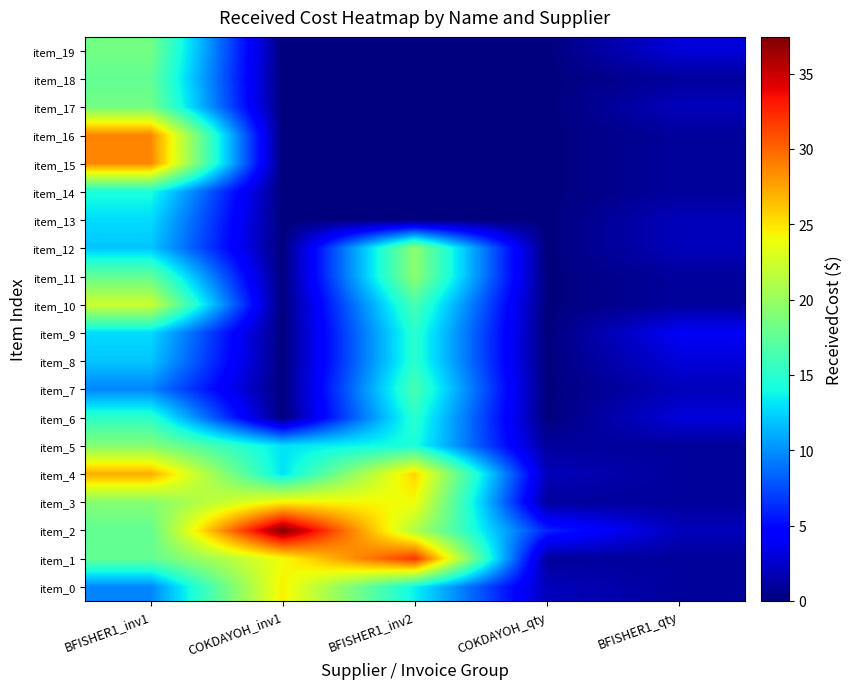

What is the total value across all series at COKDAYOH_inv1?

136.5